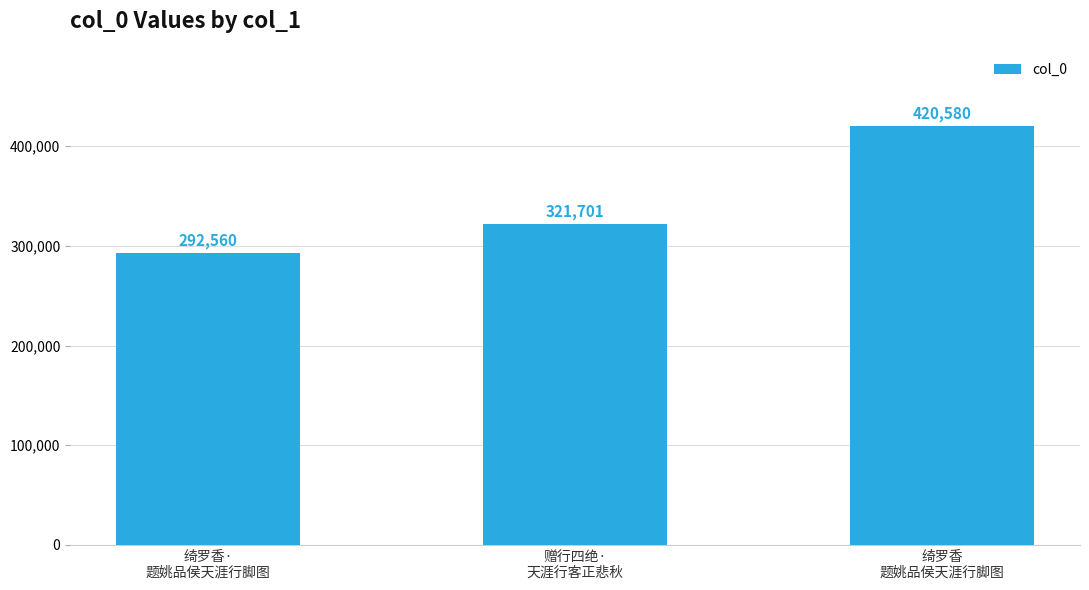

Which label corresponds to the largest value in the chart?

绮罗香
题姚品侯天涯行脚图